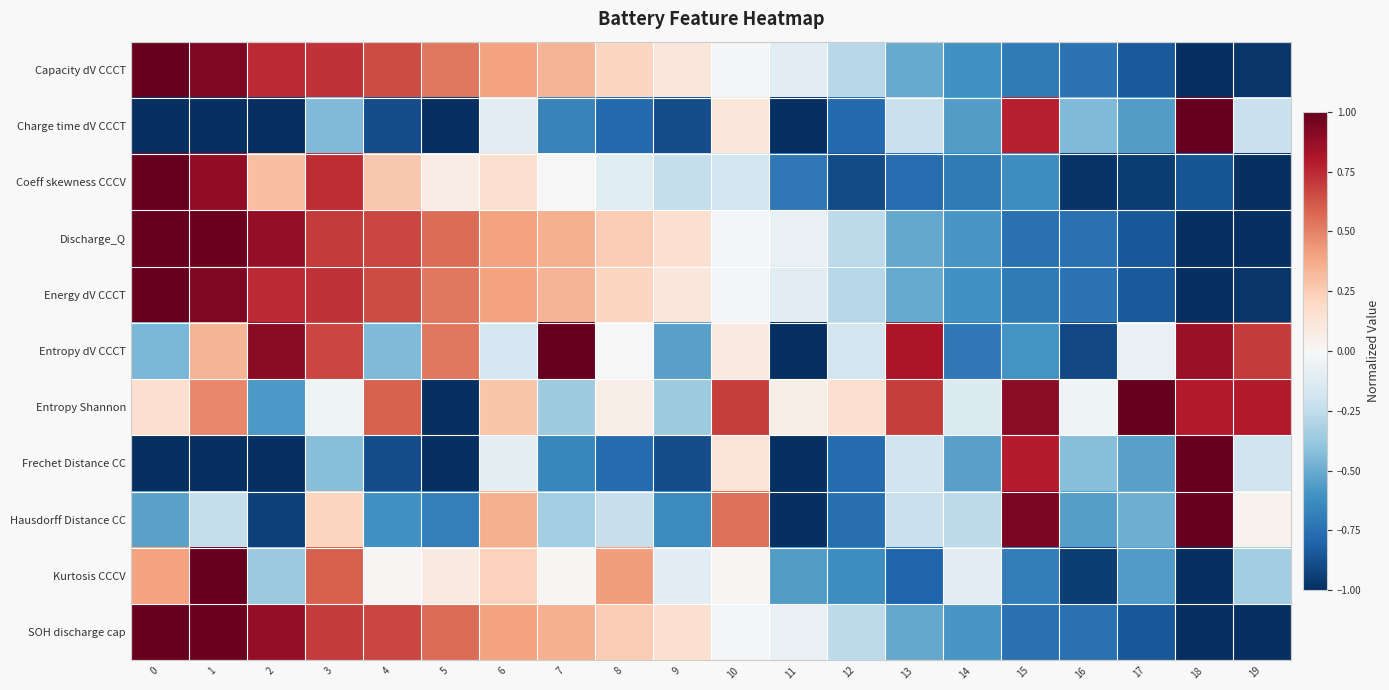

At how many categories does at least one series exceed 0?

18